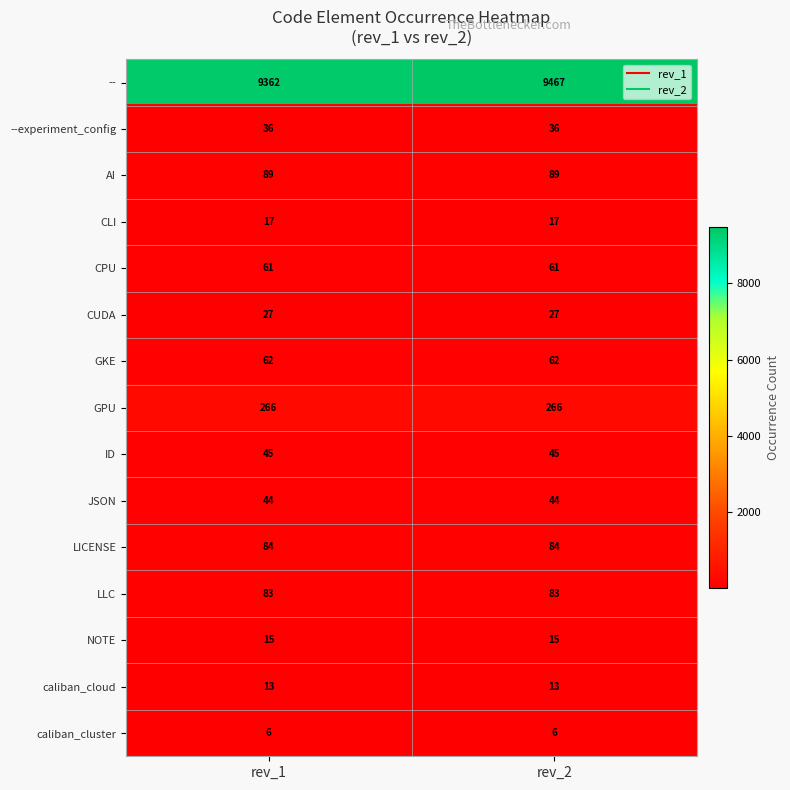

At how many categories does at least one series exceed 6612?

2